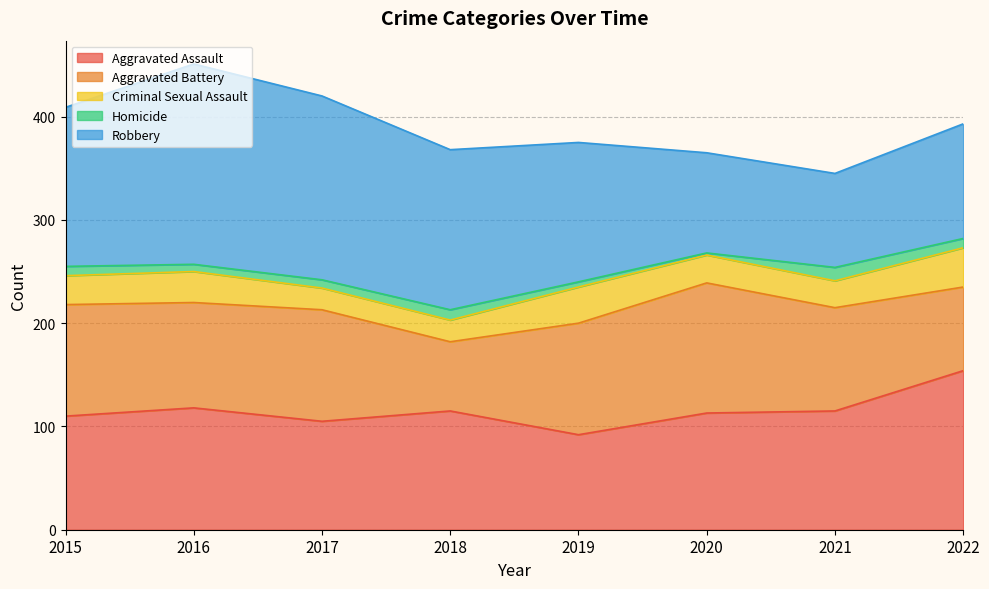

At how many categories does at least one series exceed 74?

8